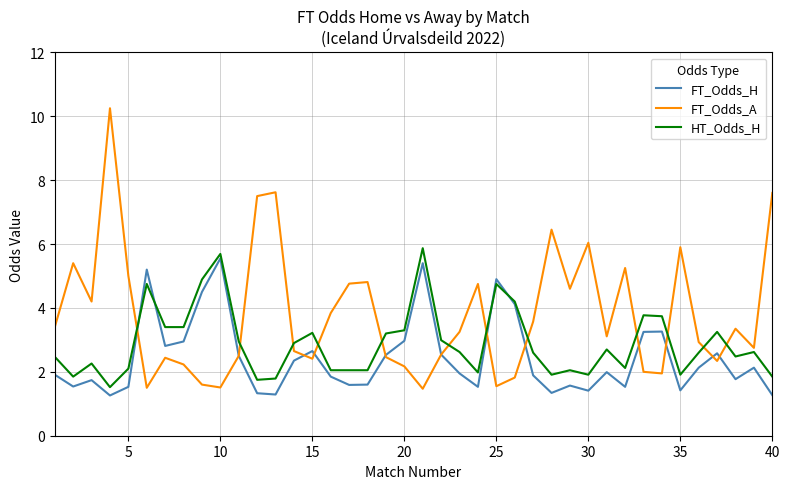

Which series has the largest total across all categories?

FT_Odds_A